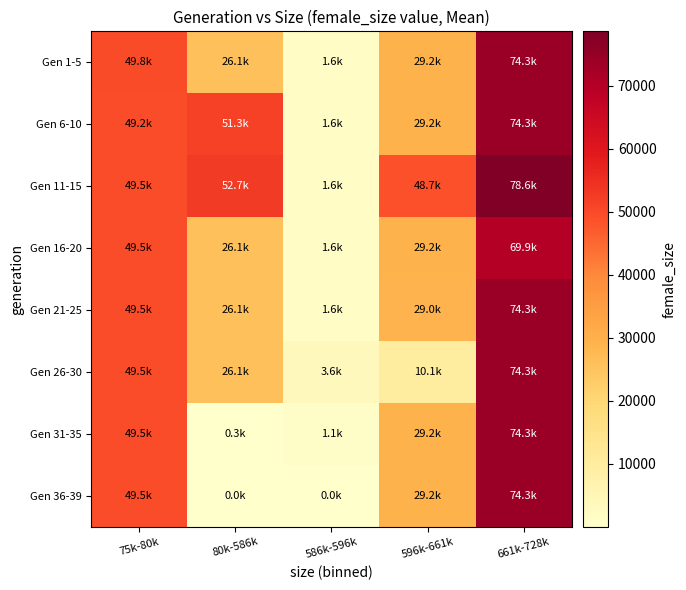

Which series changed the most between 80k-586k and 586k-596k?

Gen 11-15